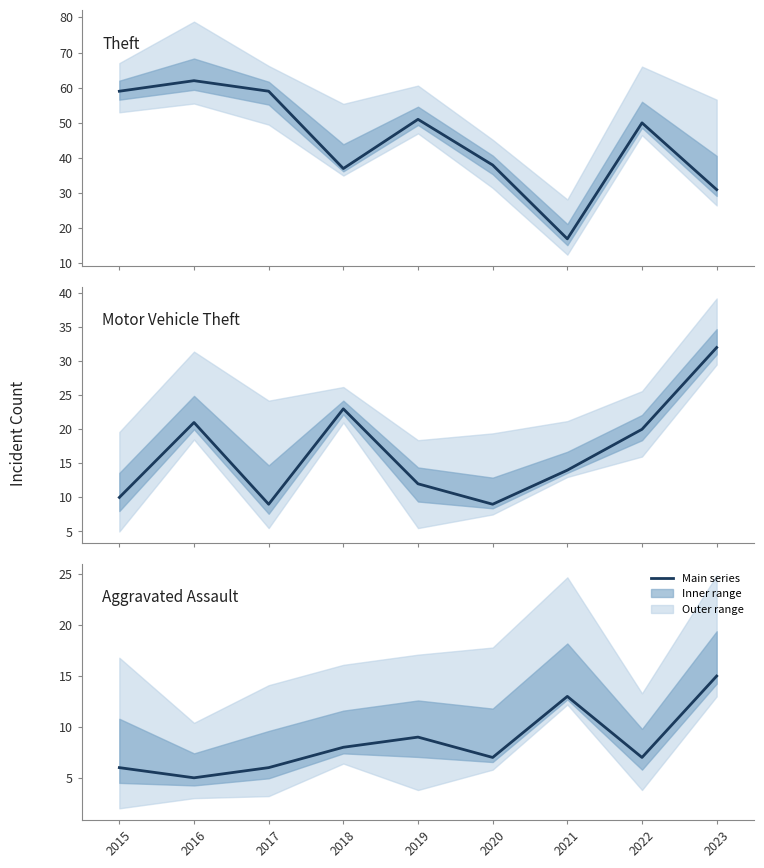

In Theft, how many points are higher than both neighbors (excluding endpoints)?

3